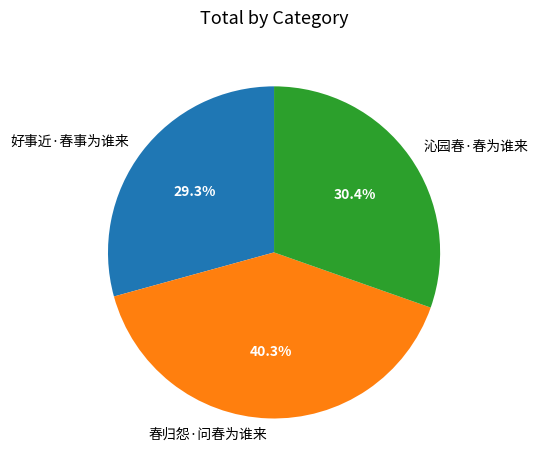

Which category has the smallest portion of the pie?

好事近·春事为谁来